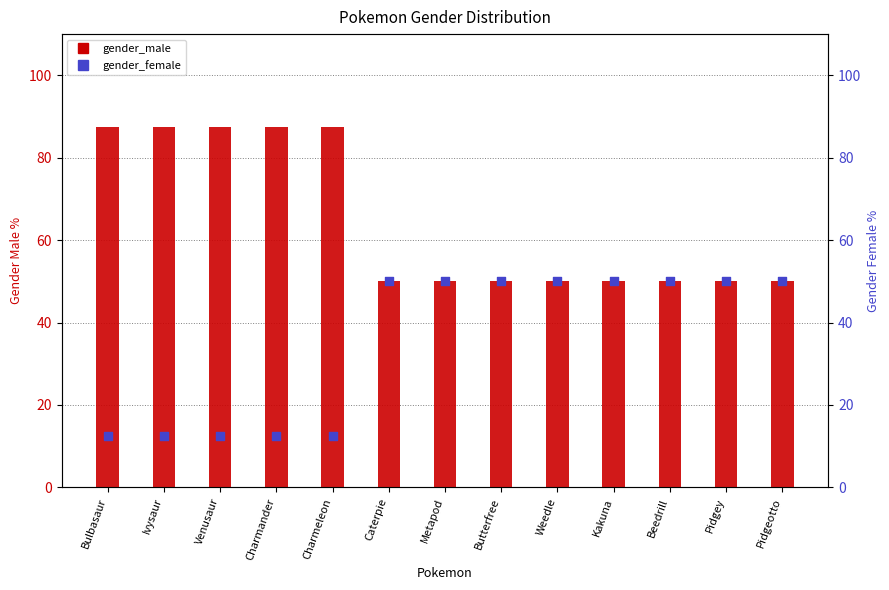

Which series has the widest spread of Y values?

gender_male